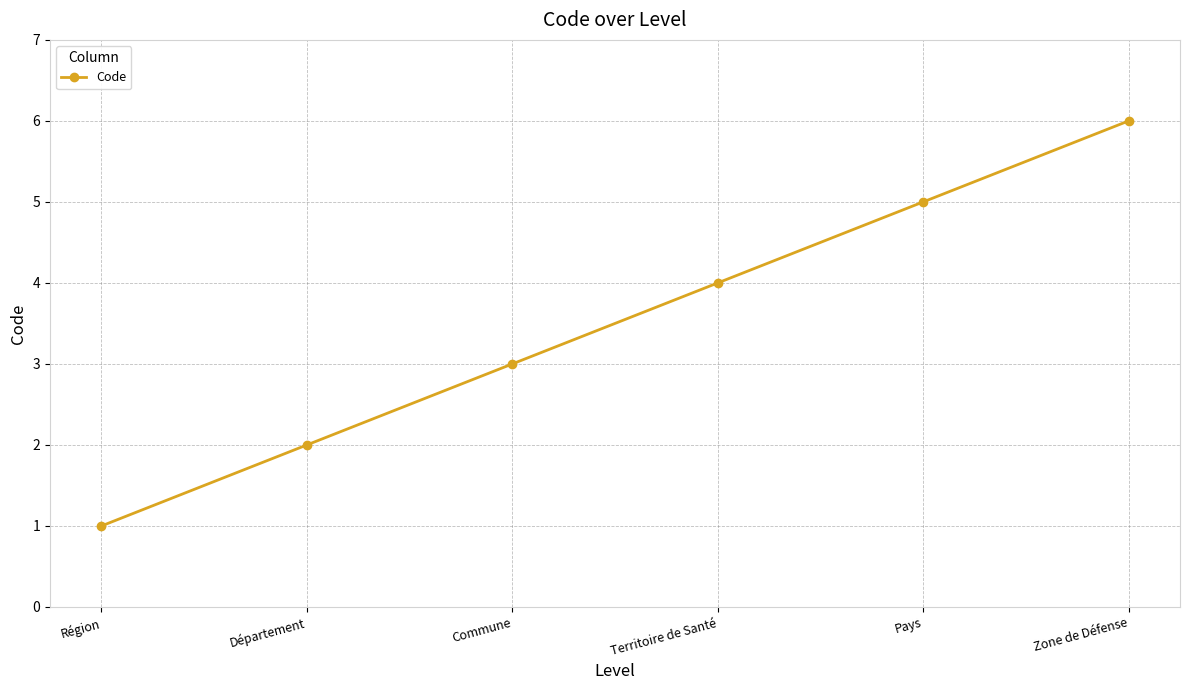

Rank the categories by value from highest to lowest.

Zone de Défense, Pays, Territoire de Santé, Commune, Département, Région